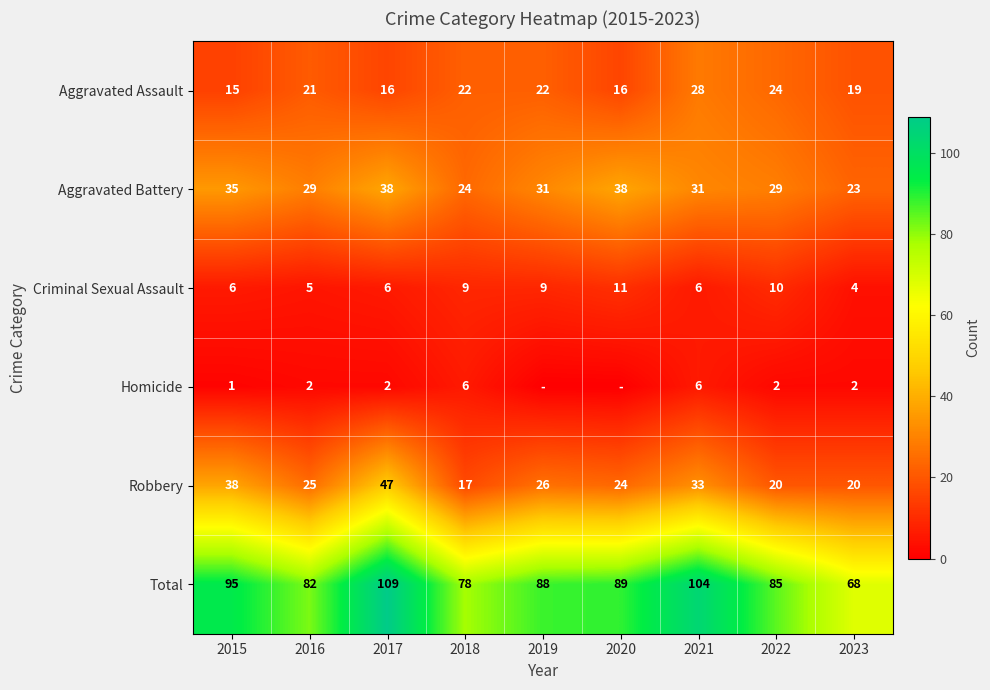

What is the lowest value of the Robbery series?

17